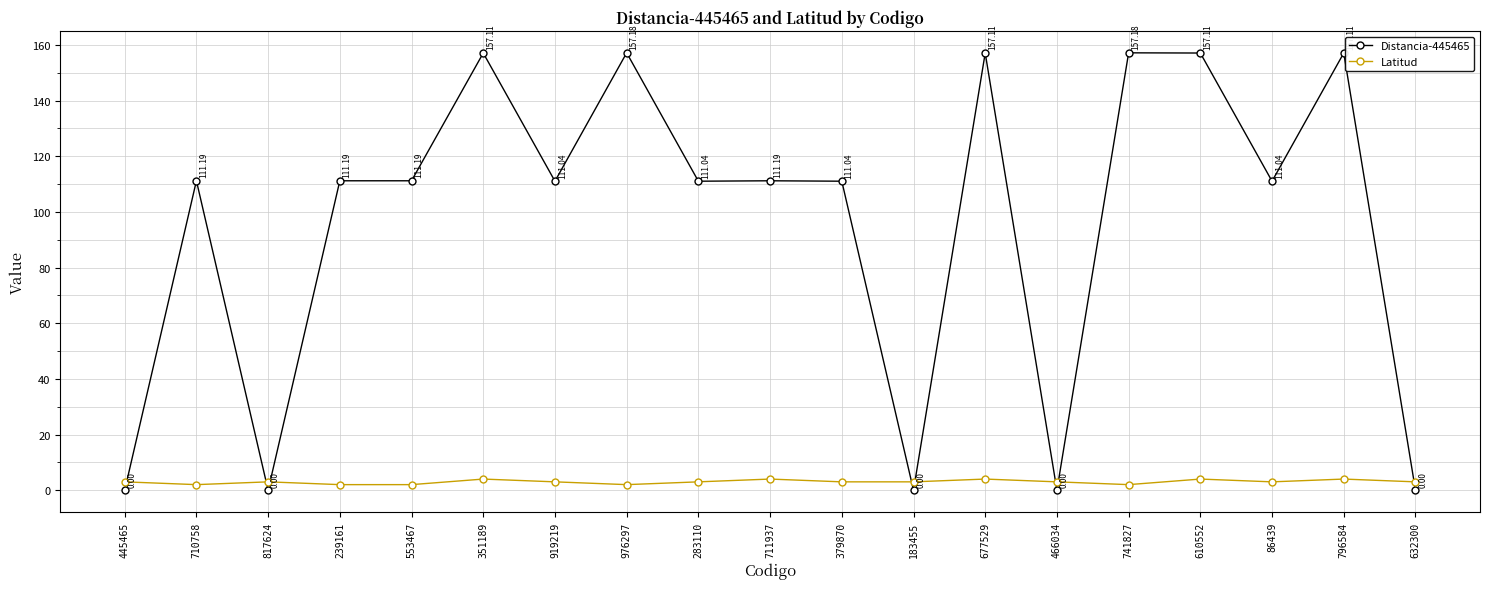

What is the label of the 8th point from the right?

183455